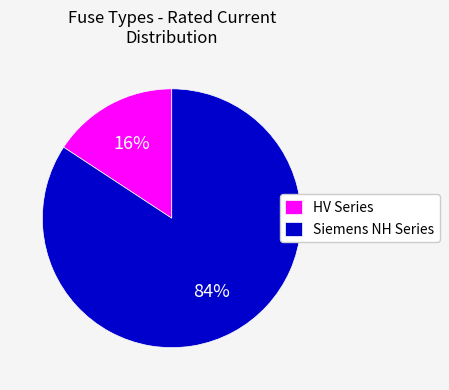

Is there a majority slice in this chart?

Yes